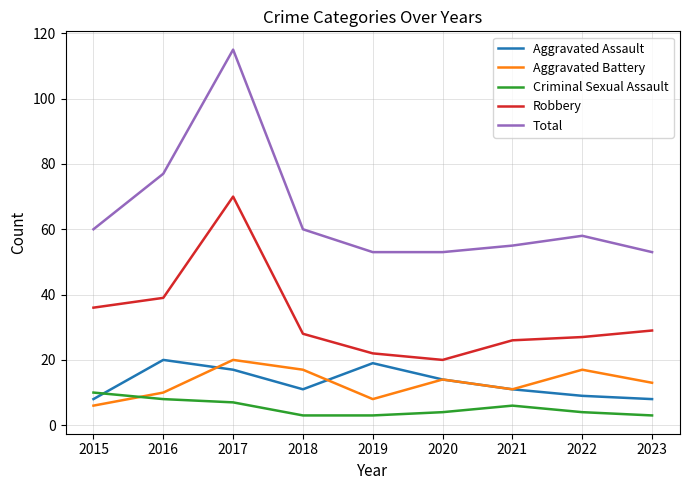

What is the difference between the maximum and minimum values in the Robbery series?

50